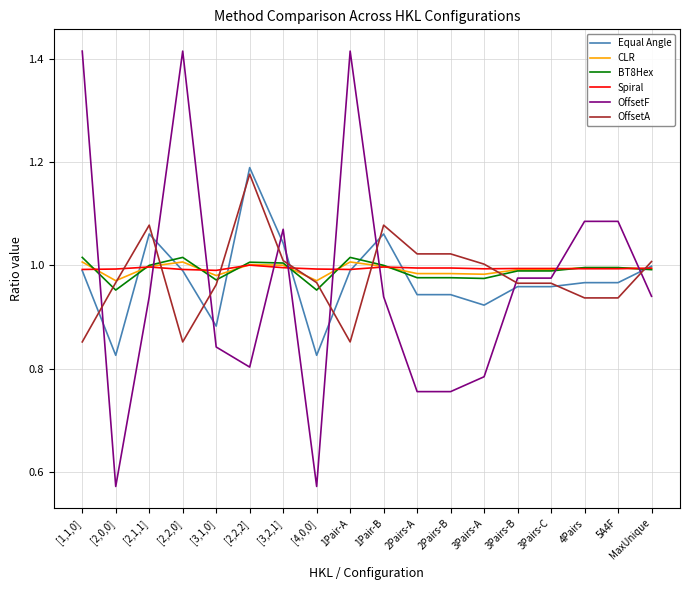

Is the value of CLR at [2,2,2] greater than the value of BT8Hex at 3Pairs-A?

Yes